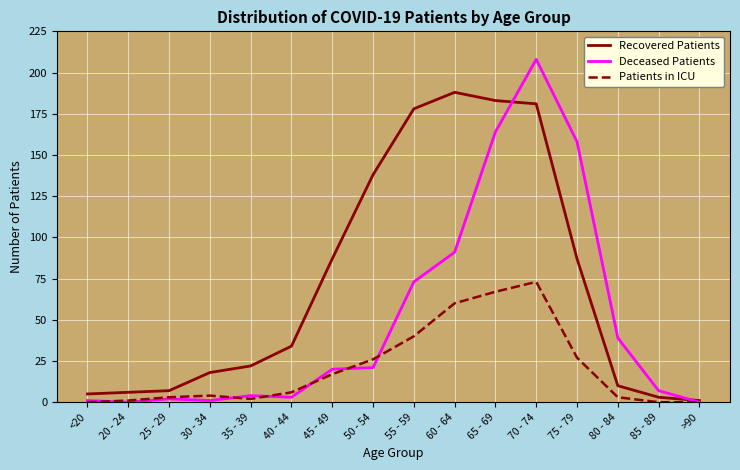

Rank the series by their average value, from highest to lowest.

Recovered Patients, Deceased Patients, Patients in ICU